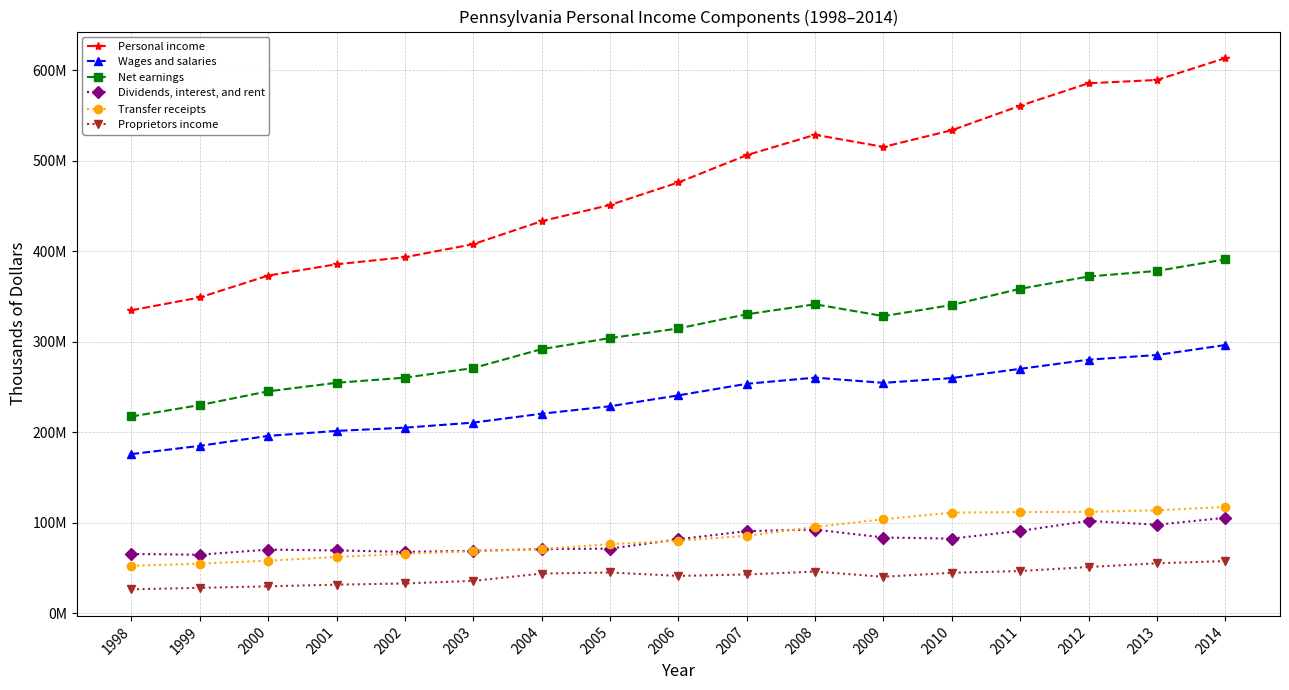

At how many categories does at least one series exceed 68693402?

17